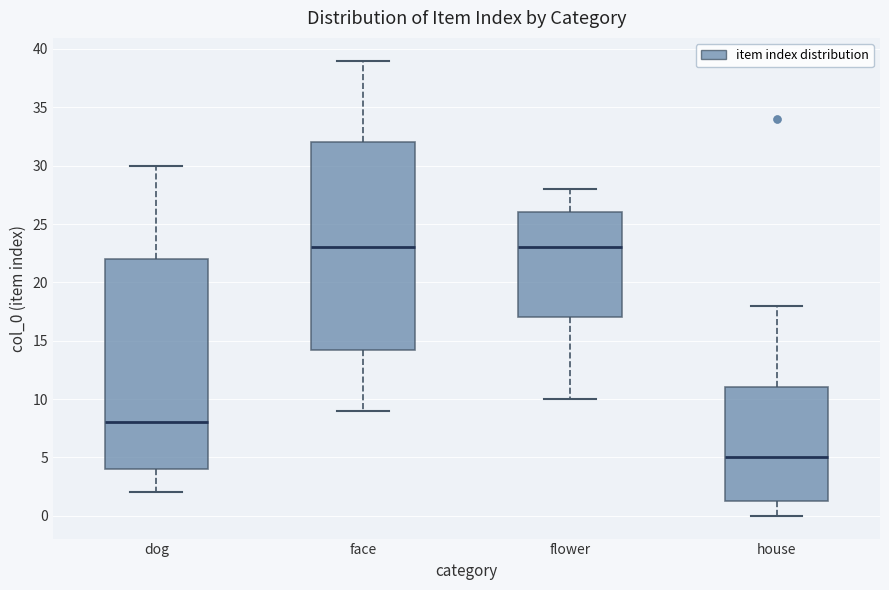

Reading left to right, transcribe this box plot: for each box, give where its median line is, the range the box spans, and where its two whiskers end, as read against the y-axis. The values are not printed on the chart, so give them approximately, as read against the axis.

dog: median 8.0, box 4.0 to 22.0, whiskers 2.0 to 30.0
face: median 23.0, box 14.5 to 32.0, whiskers 9.0 to 39.0
flower: median 23.0, box 17.0 to 26.0, whiskers 10.0 to 28.0
house: median 5.0, box 1.5 to 11.0, whiskers 0.0 to 18.0